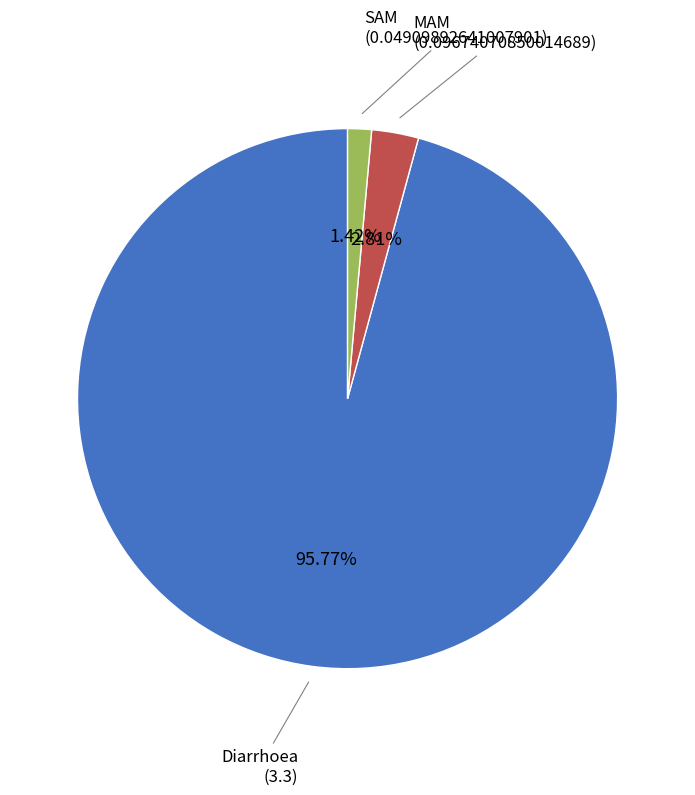

To the nearest percent, what portion does MAM represent?

3%